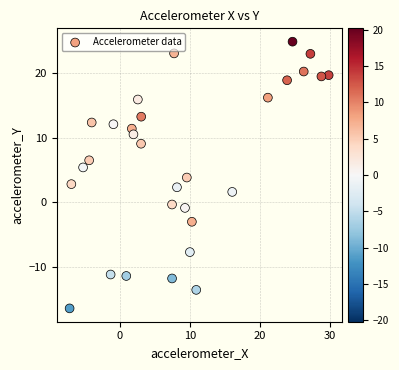

What is the range of Y values (max minus min)?

41.1